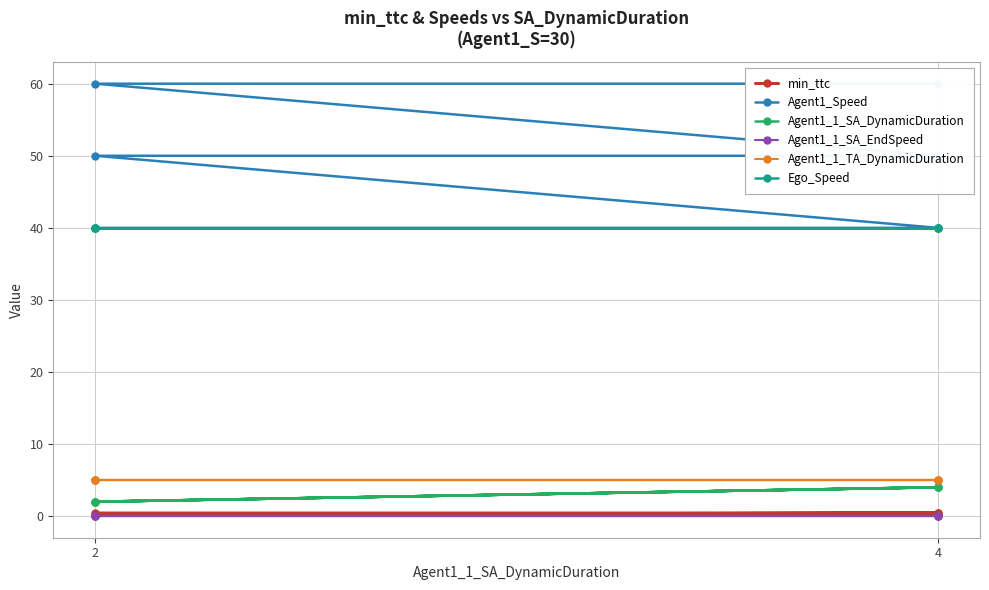

Which series has the largest total across all categories?

Agent1_Speed